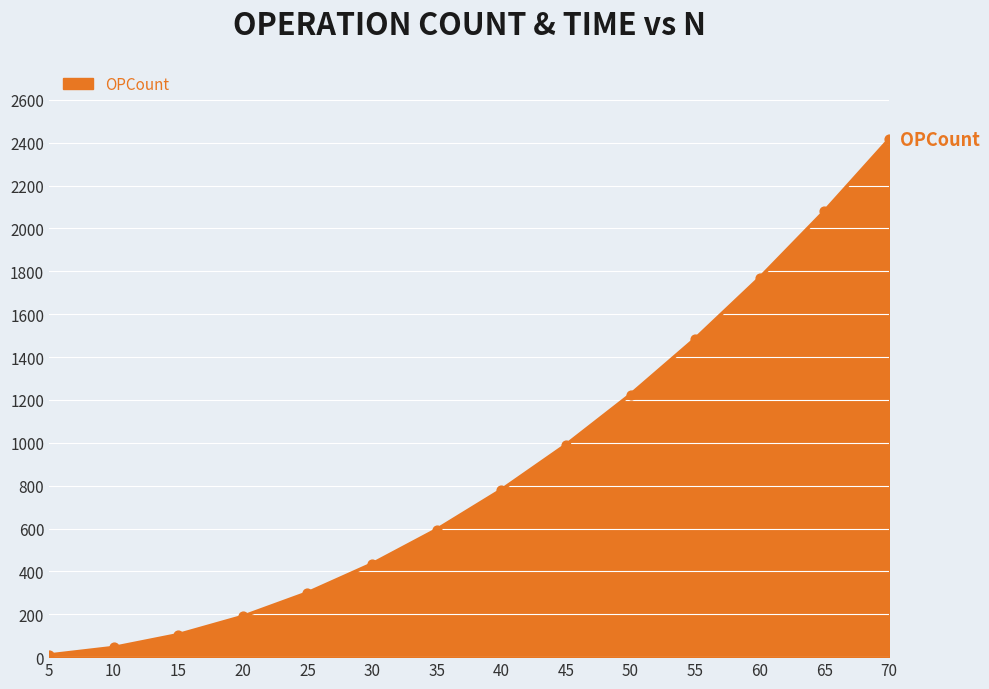

The value at 25 is 300. True or false?

True